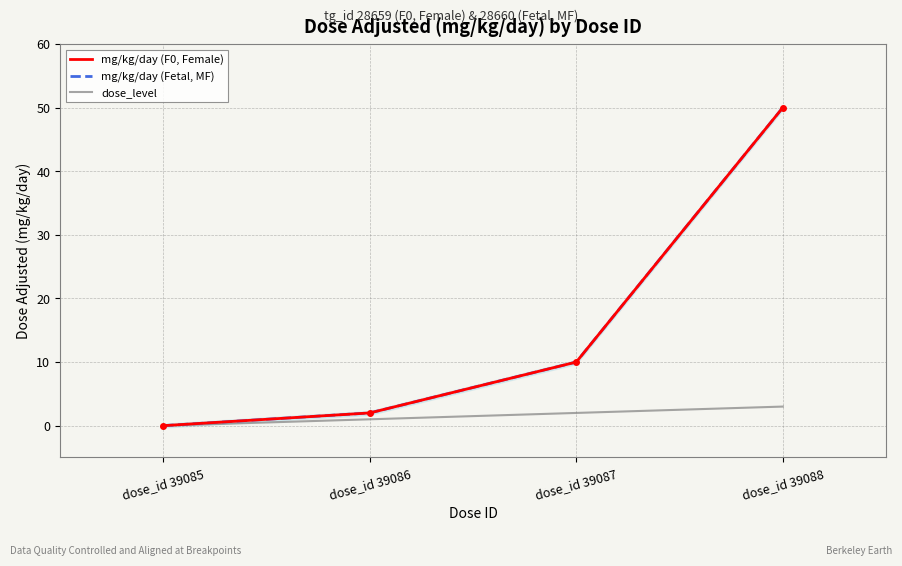

Rank the categories by mg/kg/day (F0, Female) value from highest to lowest.

dose_id 39088, dose_id 39087, dose_id 39086, dose_id 39085